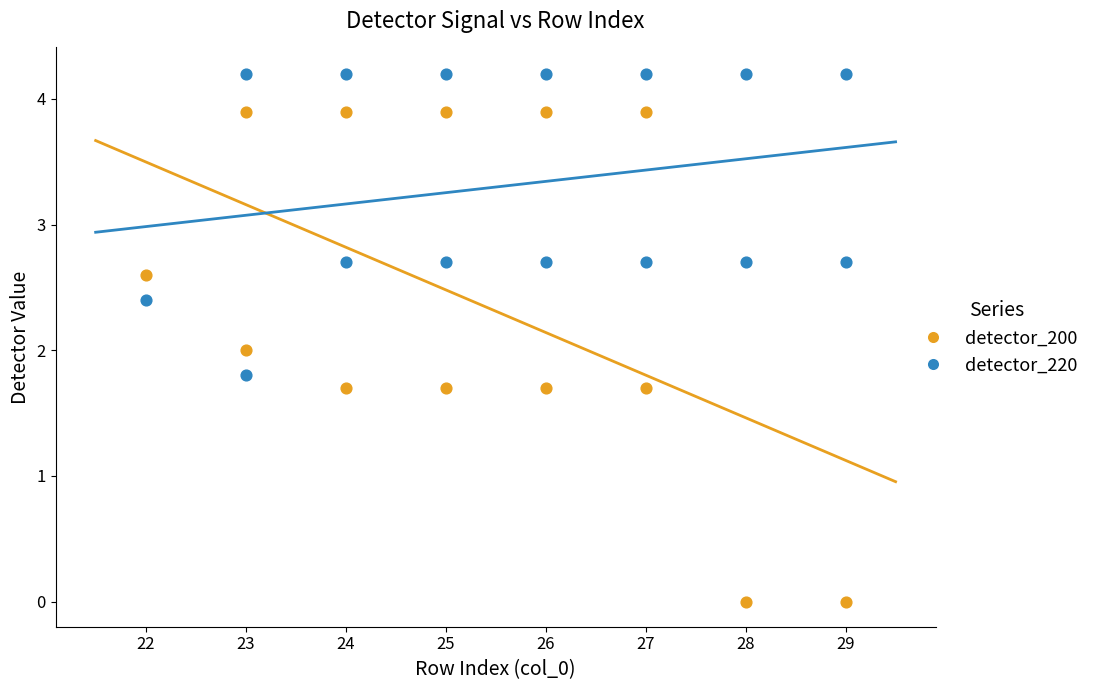

Which series has the largest Y range (max minus min)?

detector_200